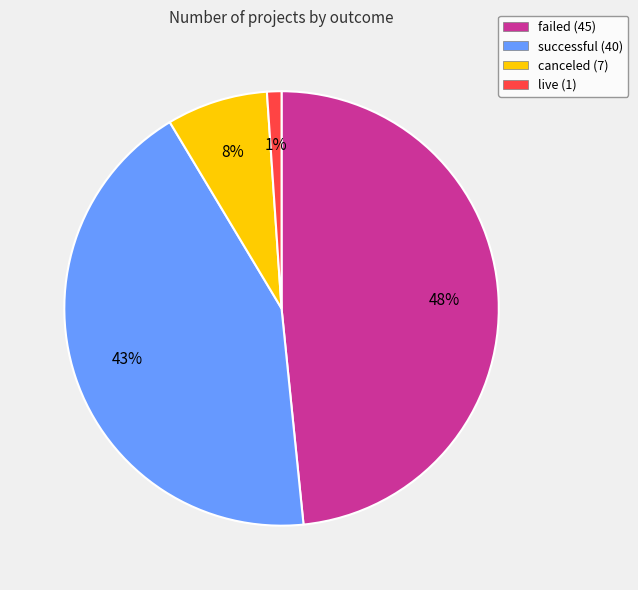

Between successful and live, which is larger?

successful